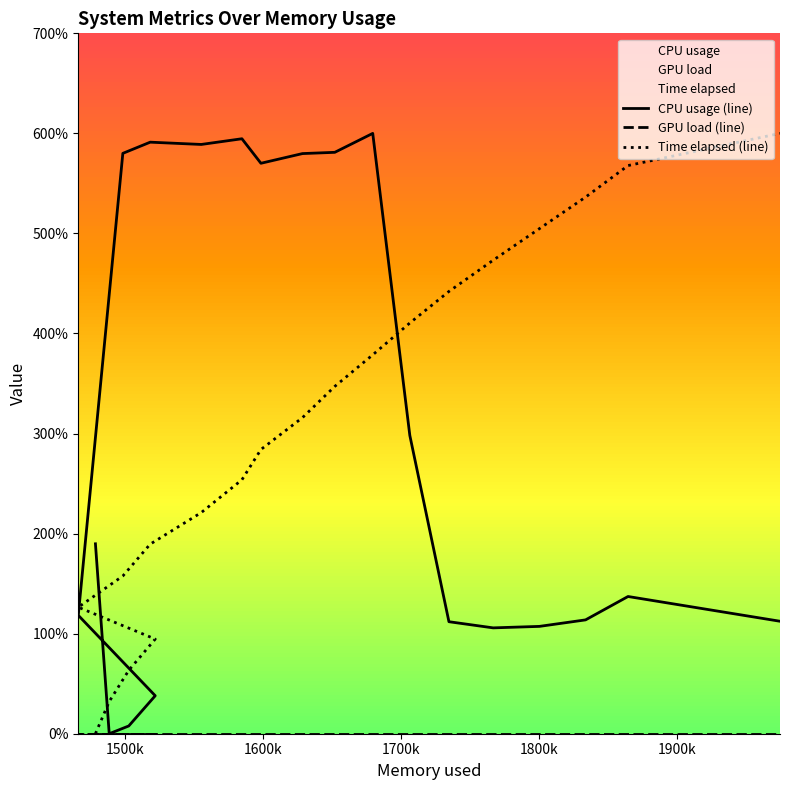

What is the label of the 19th point from the right?

1500k